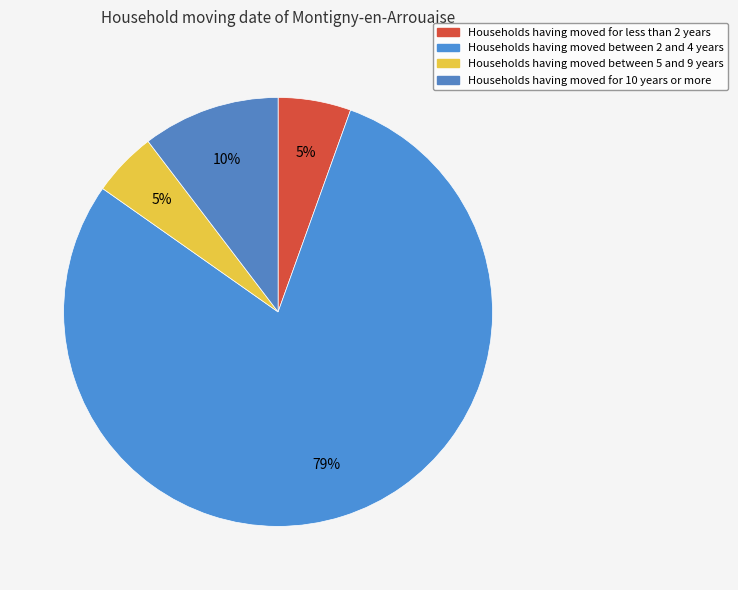

How many segments does this pie chart have?

4